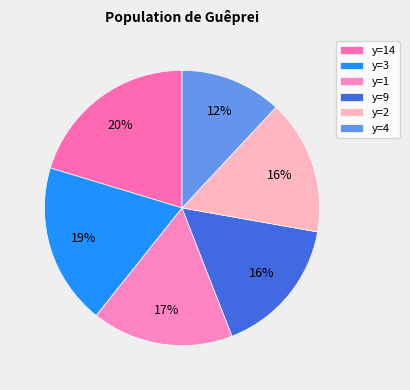

How many segments does this pie chart have?

6